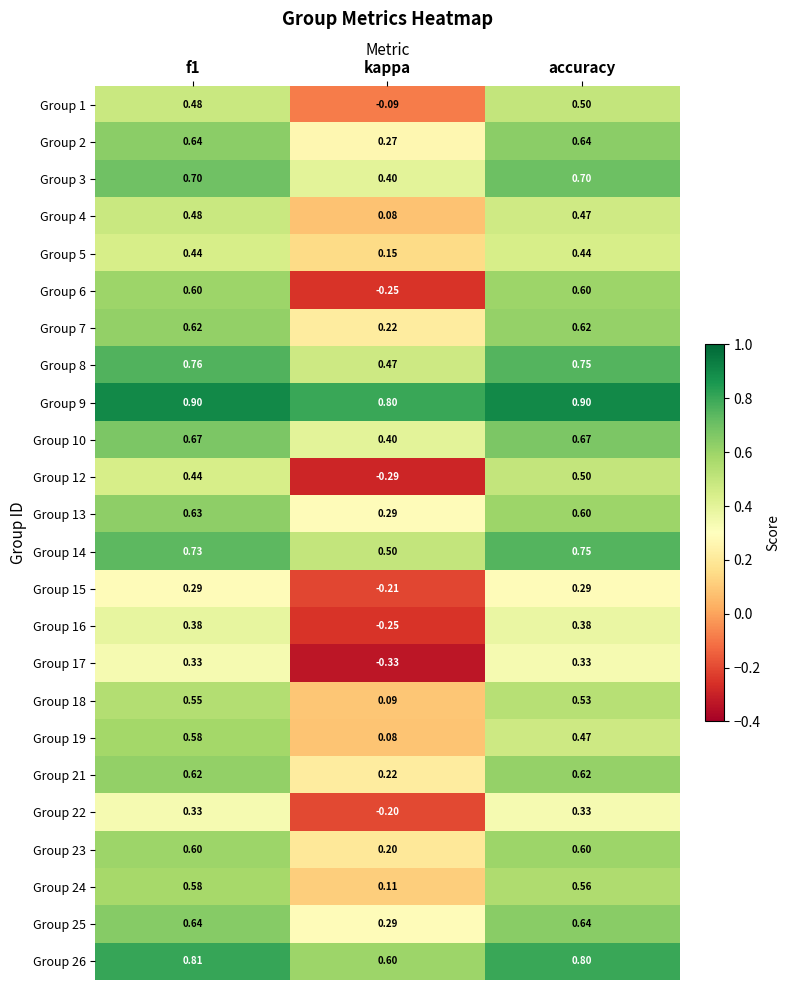

Where is Group 7 nearest to the value 0?

kappa